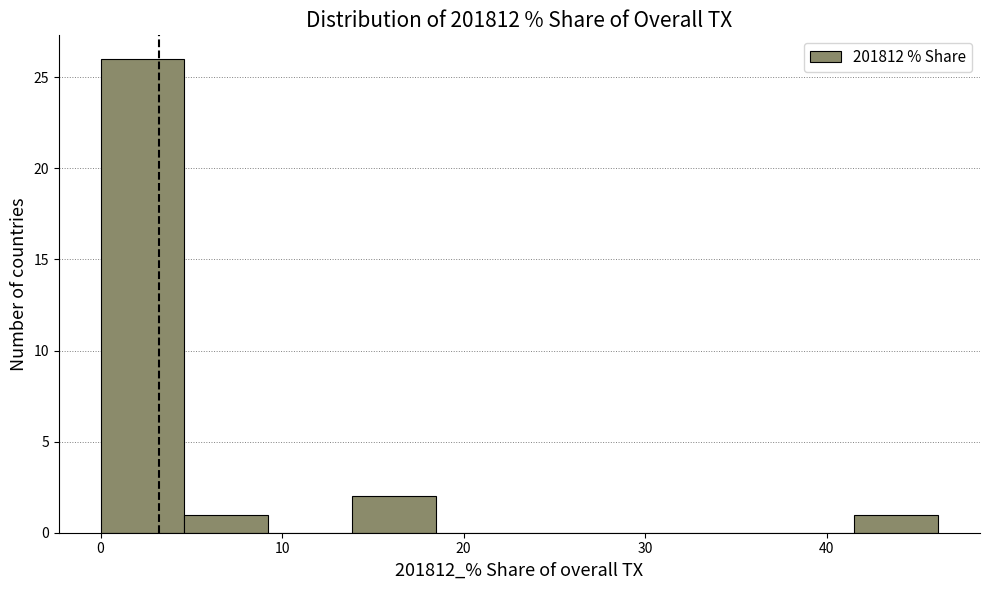

Reading left to right, transcribe this chart: for each bar, give the range it covers on the x-axis and its height. Neither the bar edges nor the heights are printed on the chart, so give them approximately, as read against the axes.

0 to 5: 26
5 to 9: 1
9 to 14: 0
14 to 18: 2
18 to 23: 0
23 to 28: 0
28 to 32: 0
32 to 37: 0
37 to 42: 0
42 to 46: 1